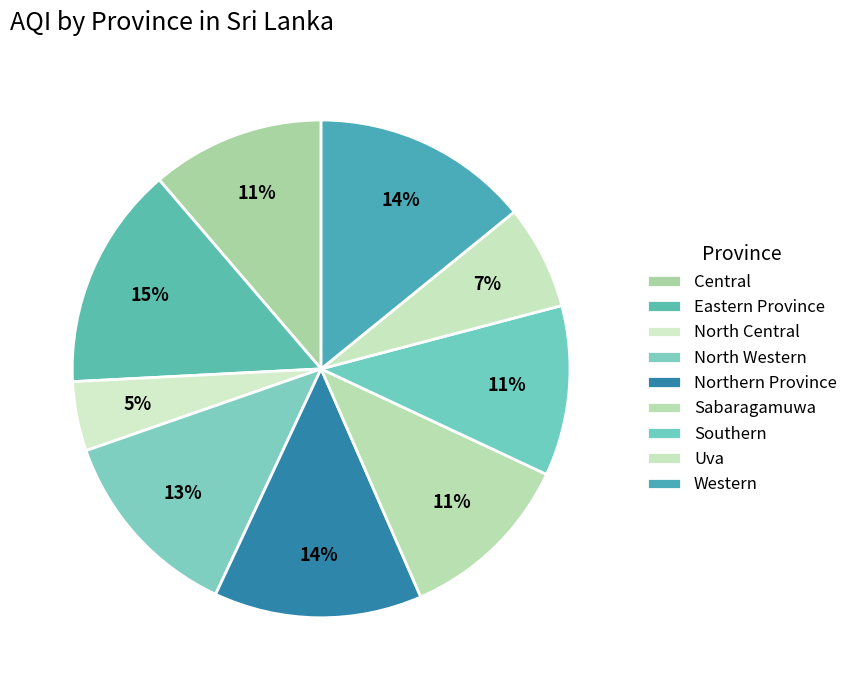

Is it true that North Western is 26% of the pie?

False